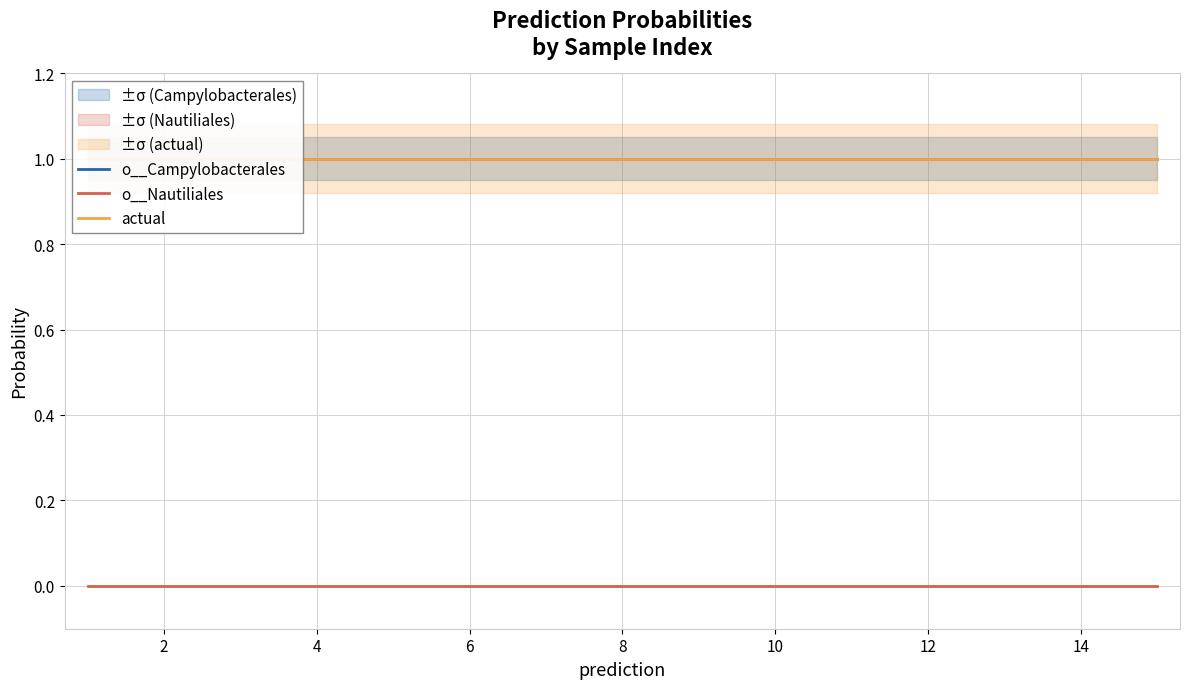

What is the sum of all actual values?

15.0